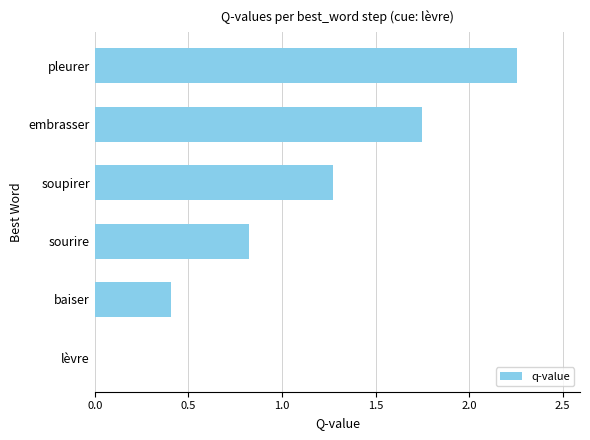

What value does the data have at baiser?

0.4